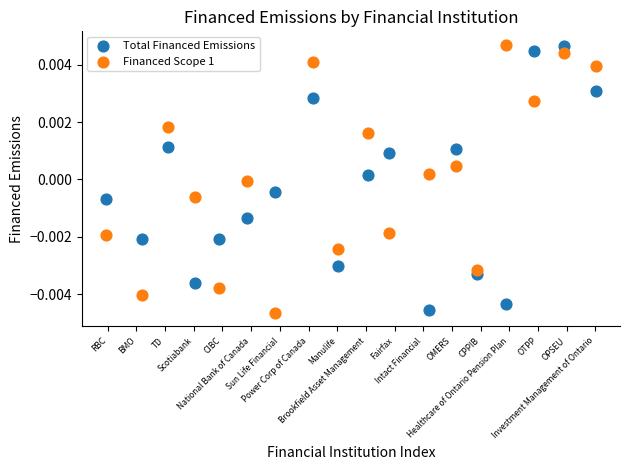

Across all data points, what is the range of X values (max minus min)?

17.1